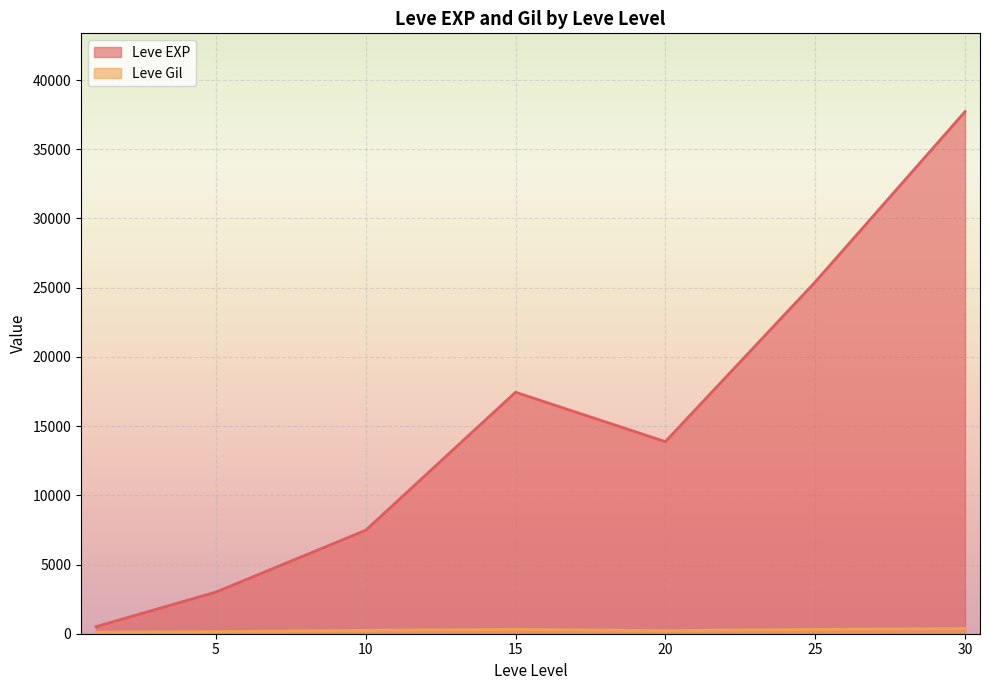

How many distinct data groups are displayed?

2